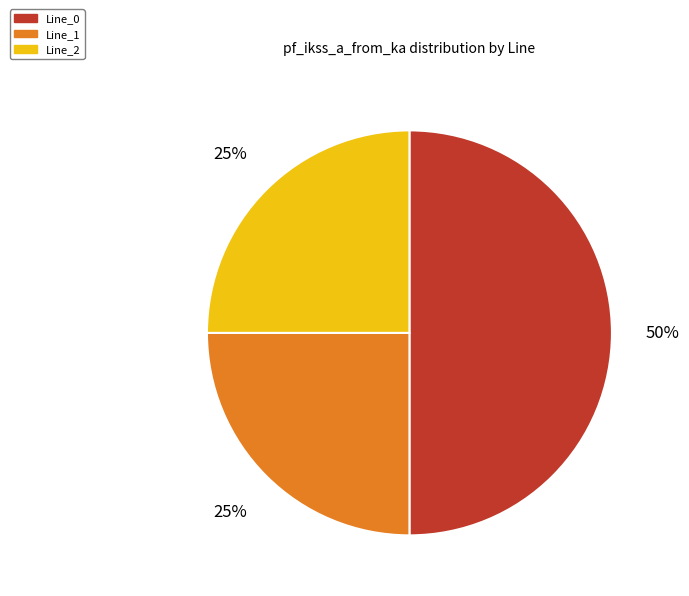

Which category has the biggest portion of the pie?

Line_0